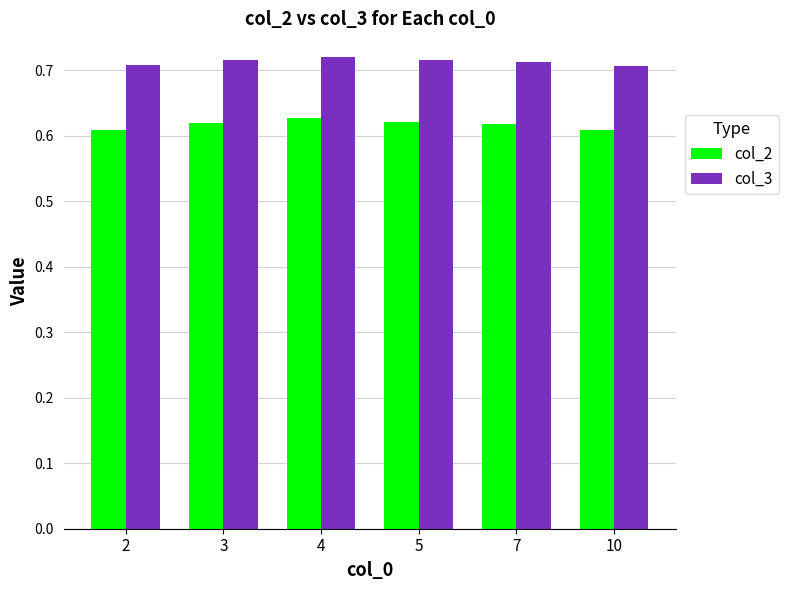

What is the sum of the col_2 values at 4 and 3?

1.2